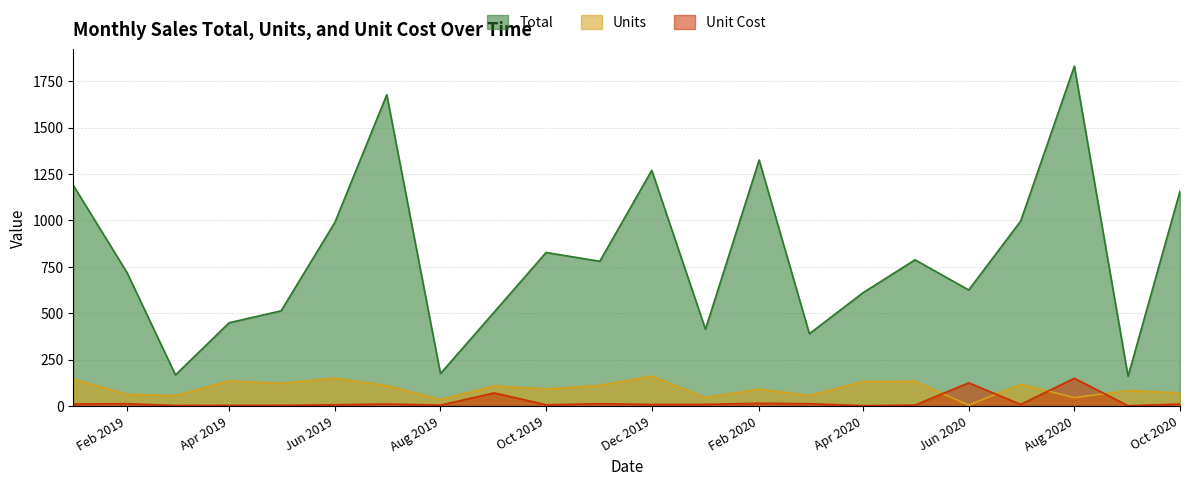

True or false: Total and Unit Cost intersect in this chart.

False